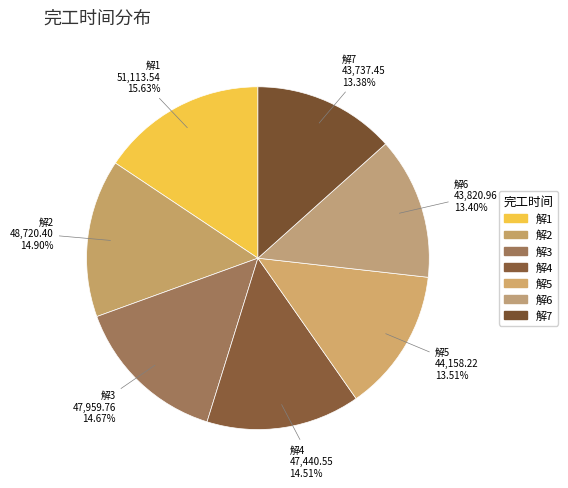

How many slices are in this pie chart?

7